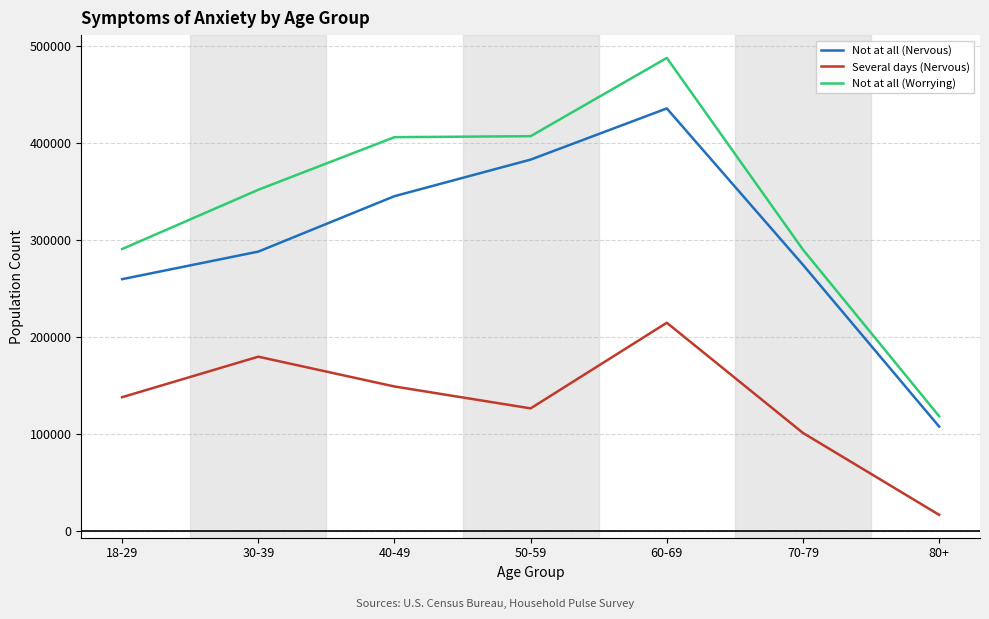

Count the Several days (Nervous) values in the range 100957 to 179590.

5